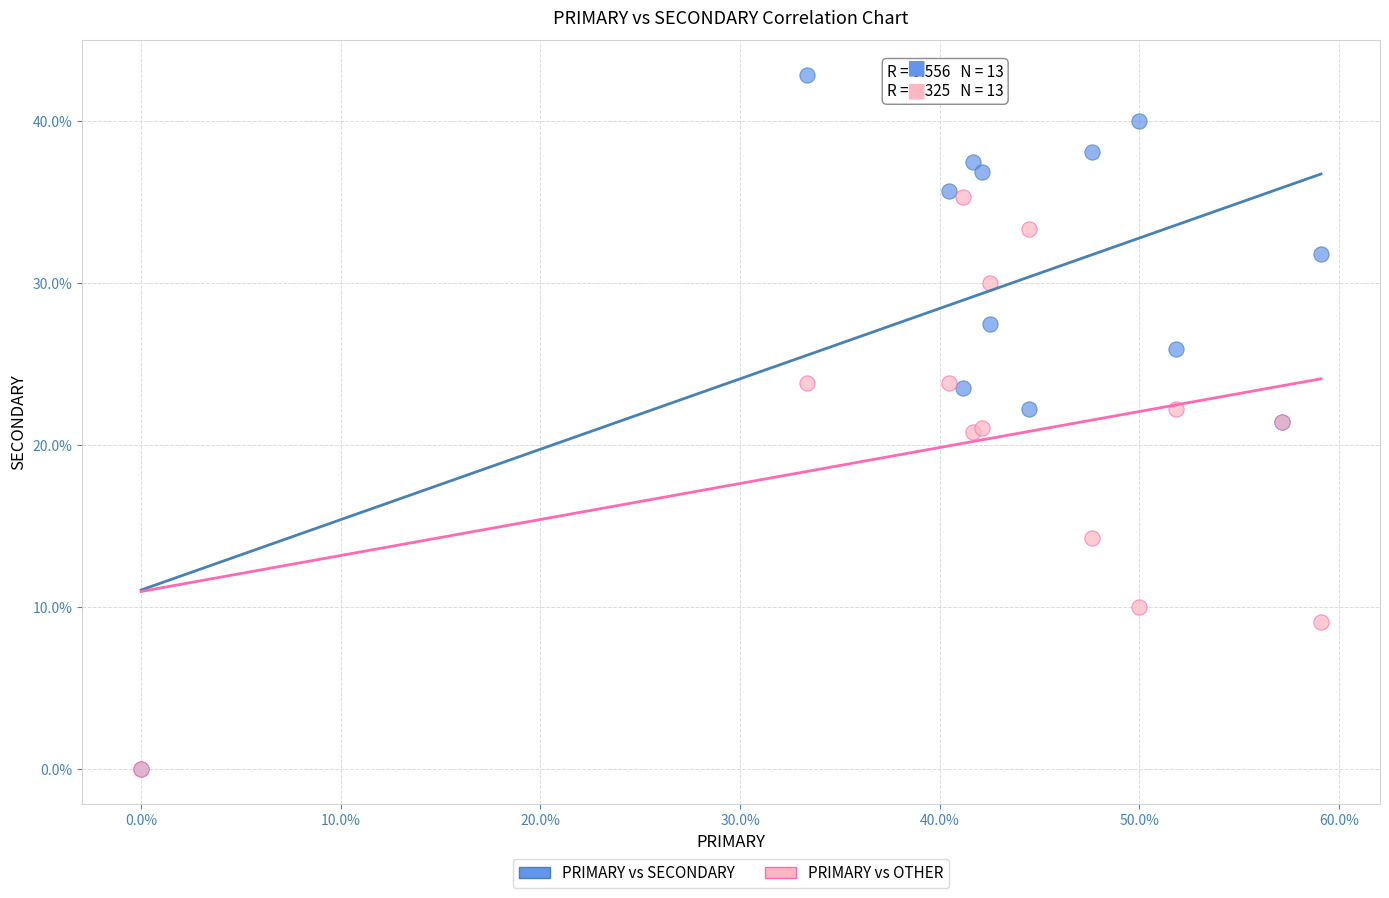

Which series has the widest spread of Y values?

PRIMARY vs SECONDARY